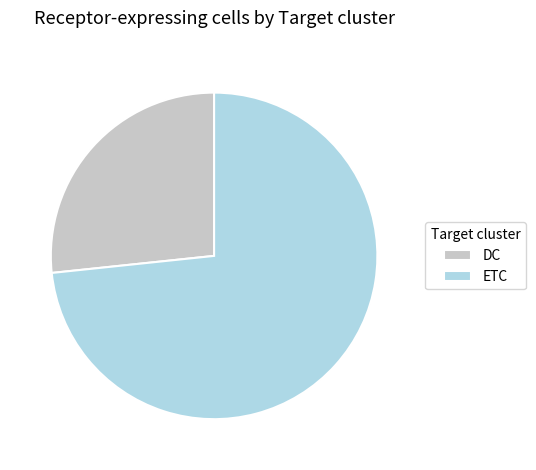

Which slice is the largest?

ETC